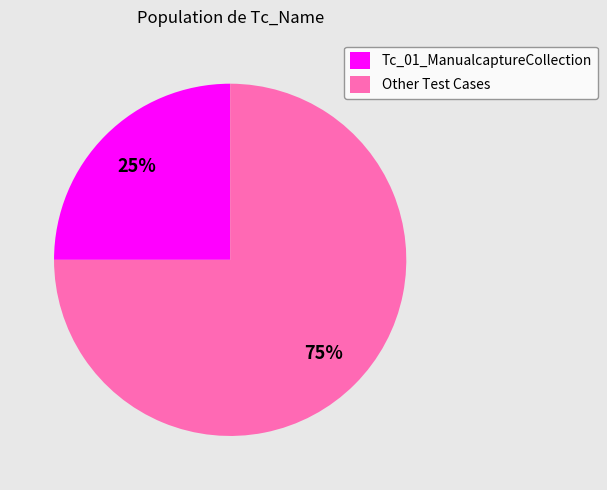

Which has a higher value, Other Test Cases or Tc_01_ManualcaptureCollection?

Other Test Cases